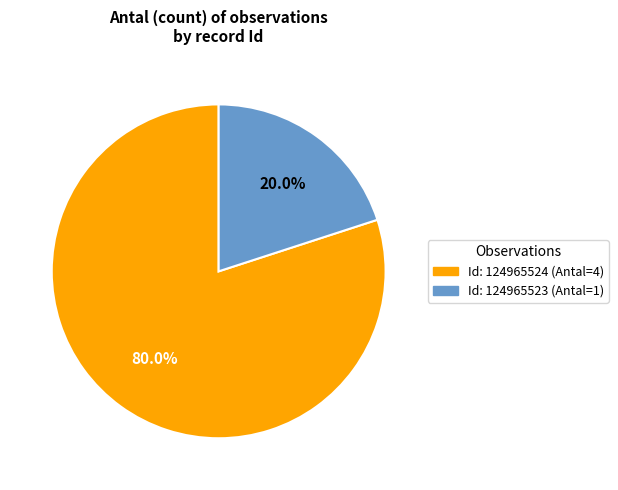

How many segments does this pie chart have?

2